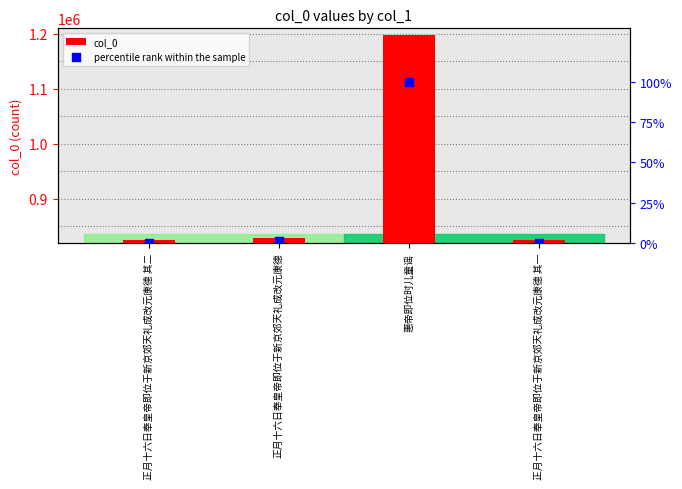

Is the value of percentile rank within the sample at 正月十六日奉皇帝即位于新京郊天礼成改元康德 其二 greater than the value of col_0 at 正月十六日奉皇帝即位于新京郊天礼成改元康德 其一?

No